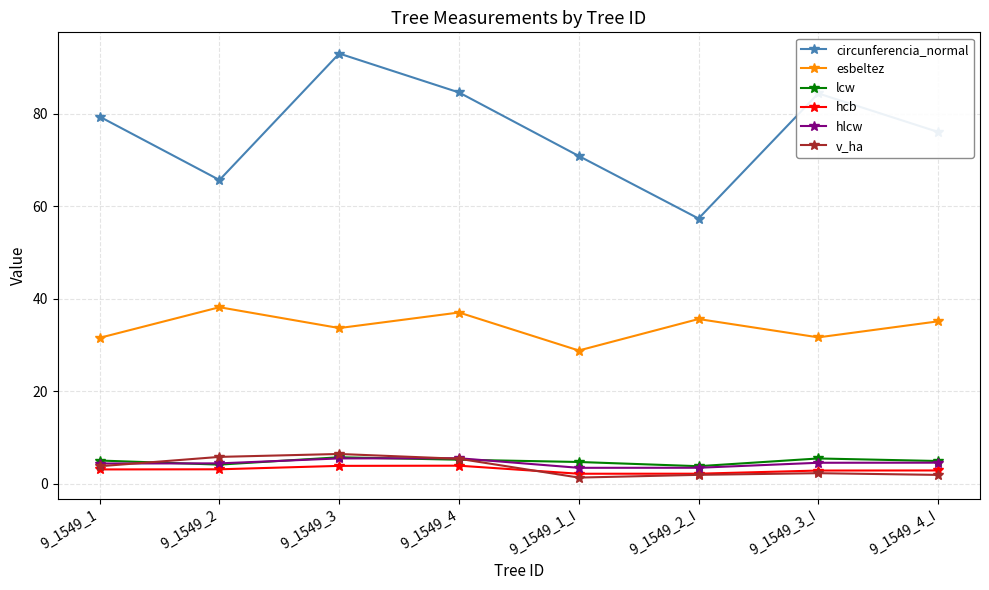

What is the average value of the hcb series?

3.0